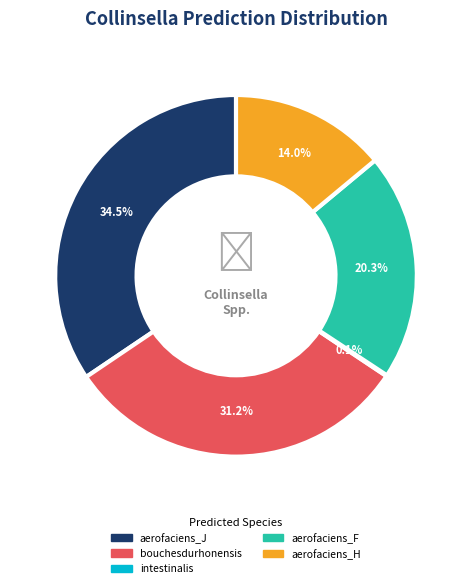

Is there a majority slice in this chart?

No